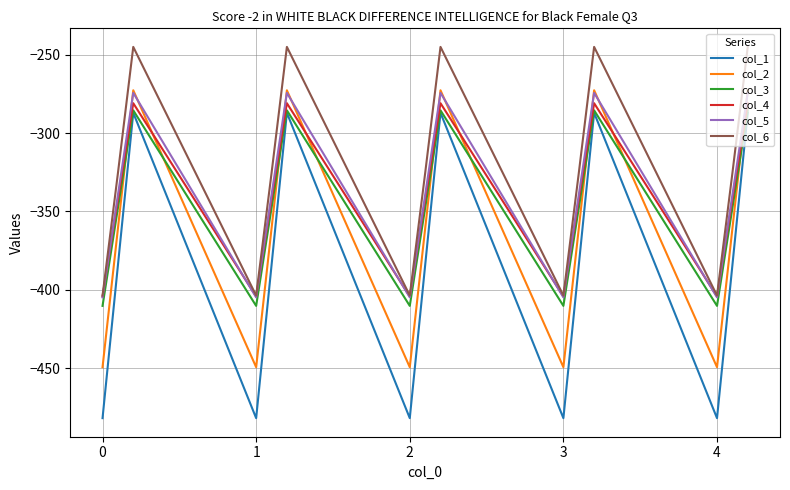

How many categories are shown in the chart?

15